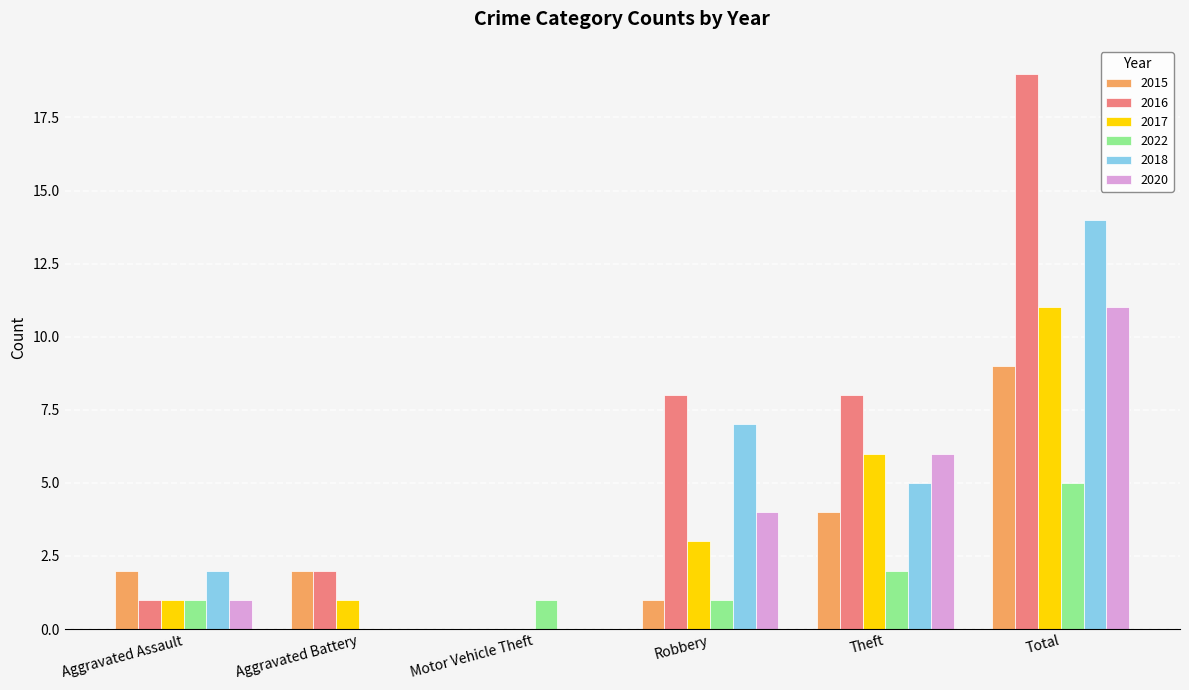

What are all the series names shown in the legend?

2015, 2016, 2017, 2022, 2018, 2020